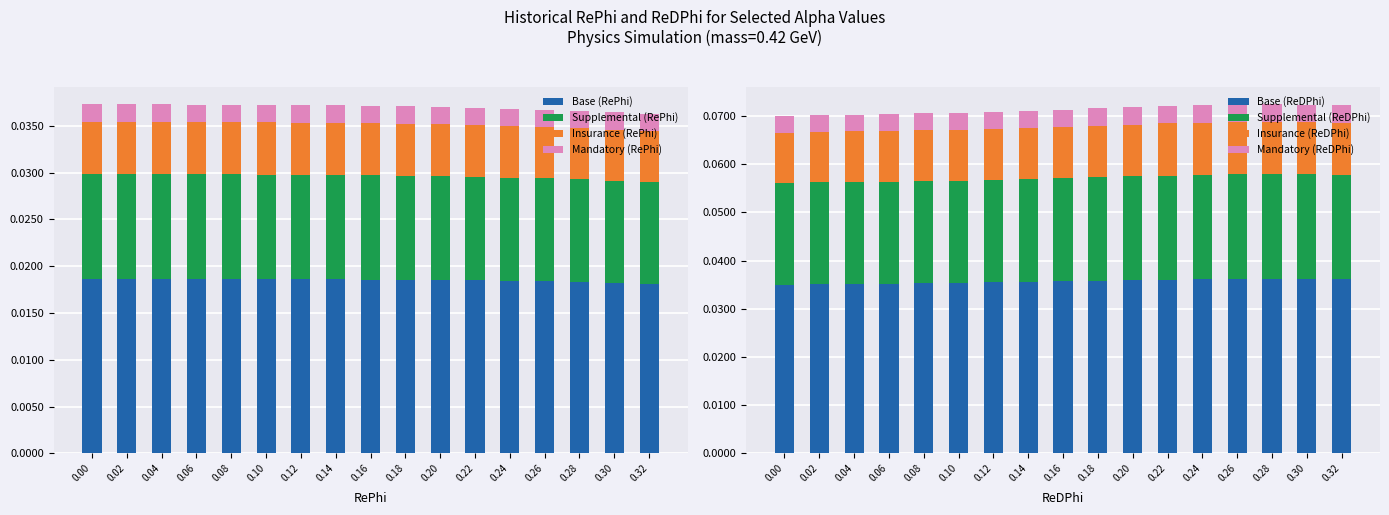

The ReDPhi series shows 0.0 at 0.18. True or false?

False